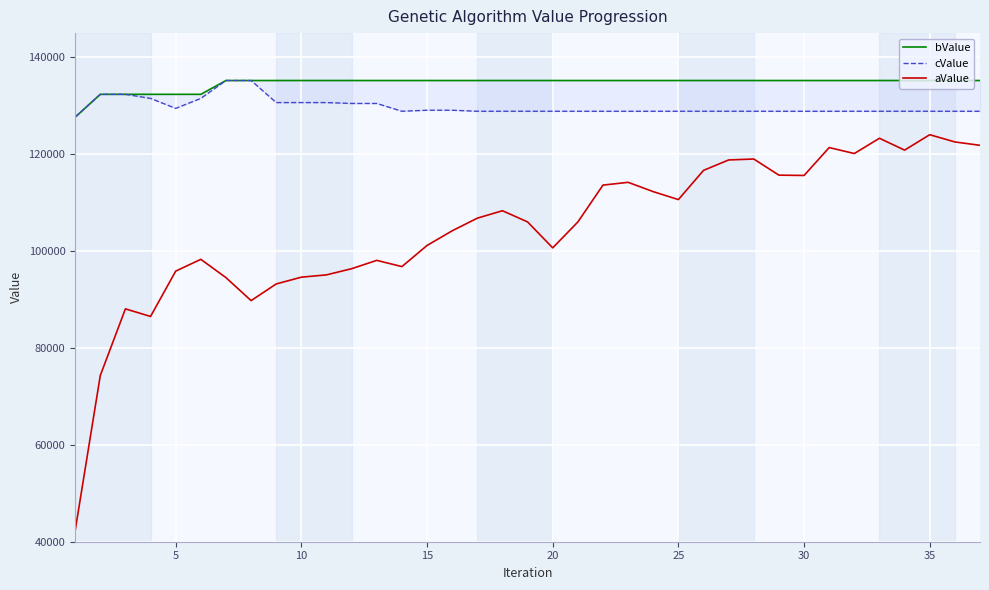

Is this an area chart (filled region under the line)?

No